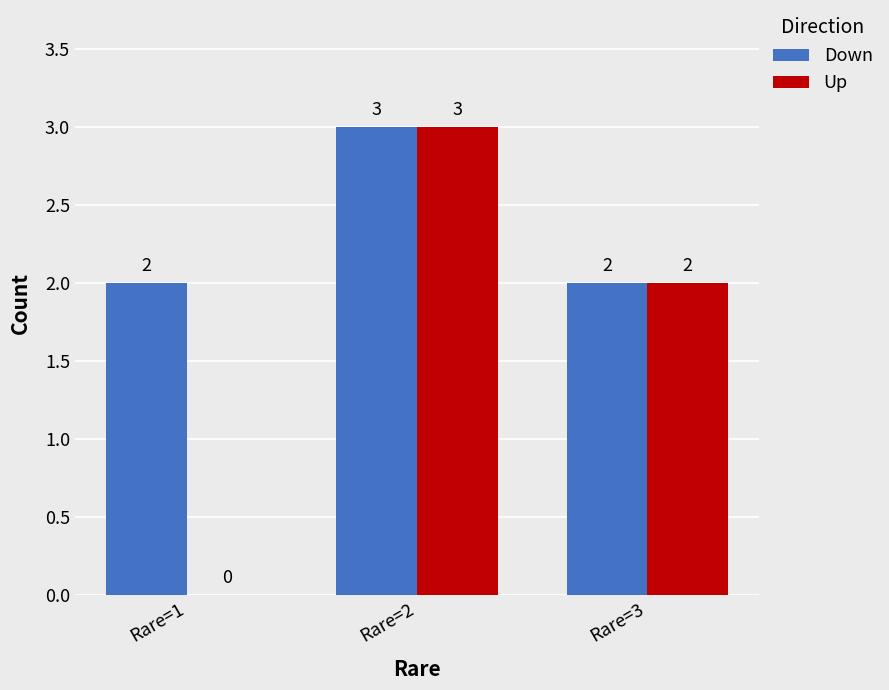

What is the sum of the Down values at Rare=3 and Rare=1?

4